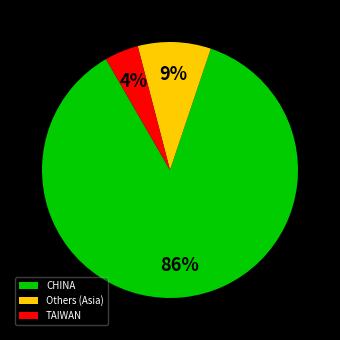

Which category accounts for the majority?

CHINA